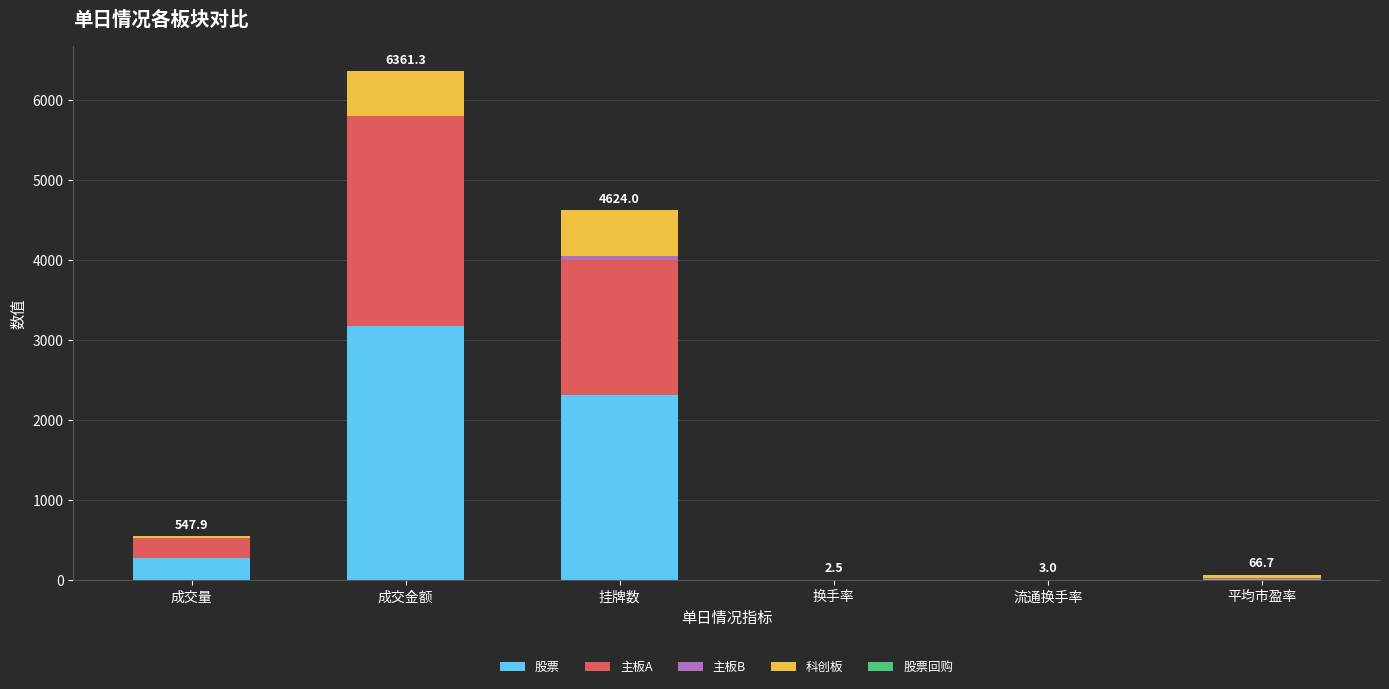

How many series are shown in this chart?

5